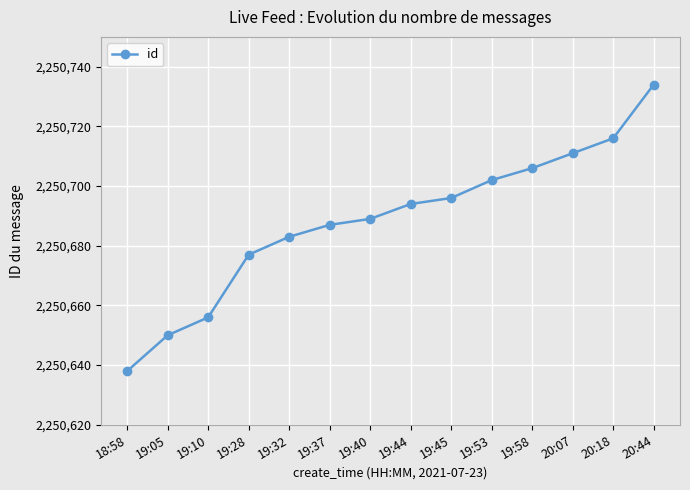

What is the label of the 3rd point from the left?

19:10